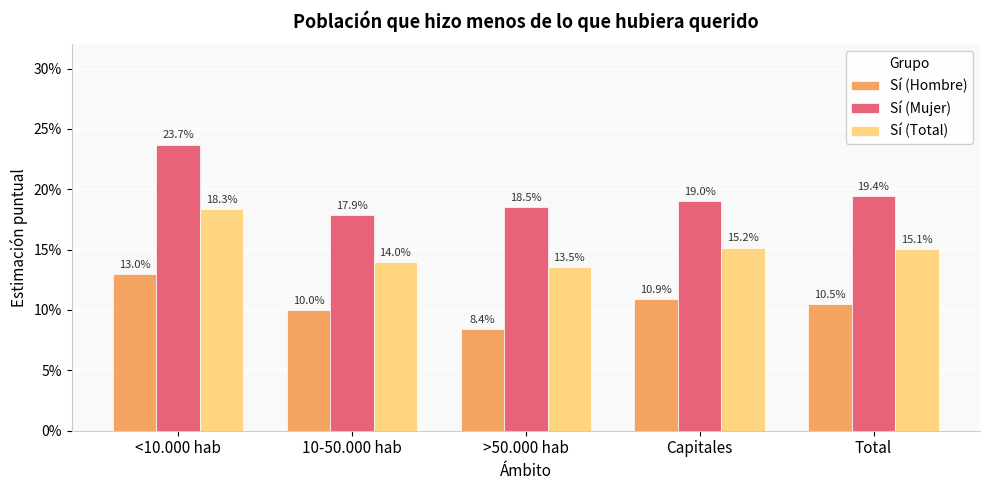

Between 10-50.000 hab and Capitales, which series saw the biggest shift?

Sí (Total)